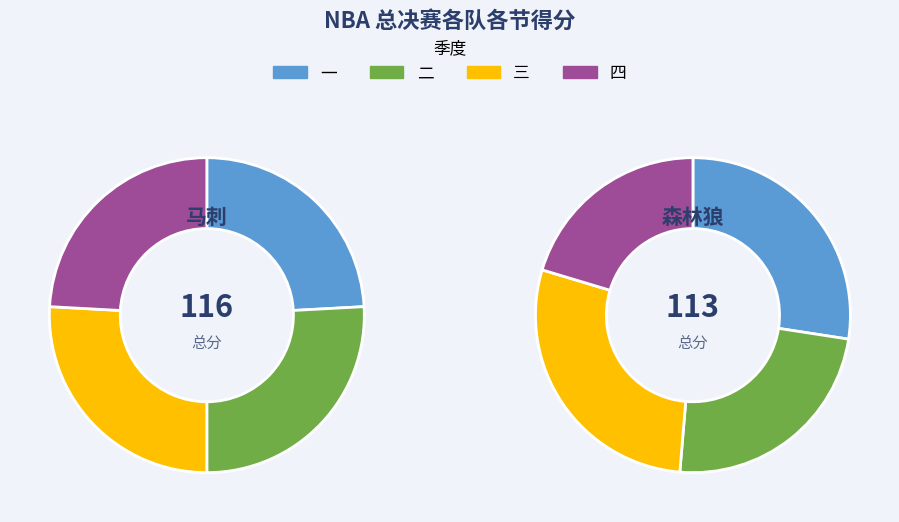

Is 3 the majority of the pie?

No